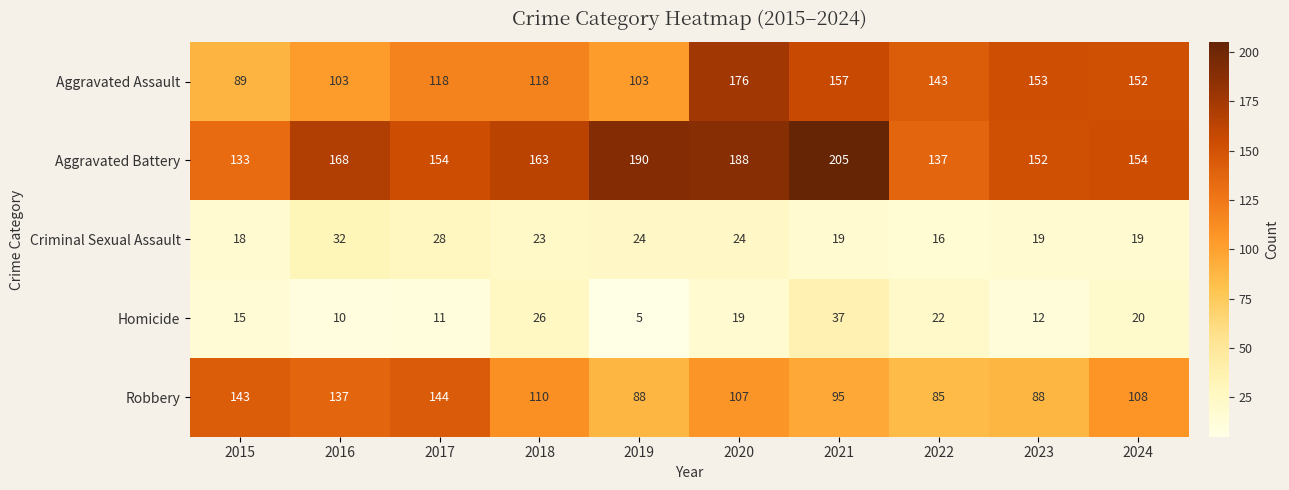

The value of Aggravated Assault at 2019 is 48. True or false?

False